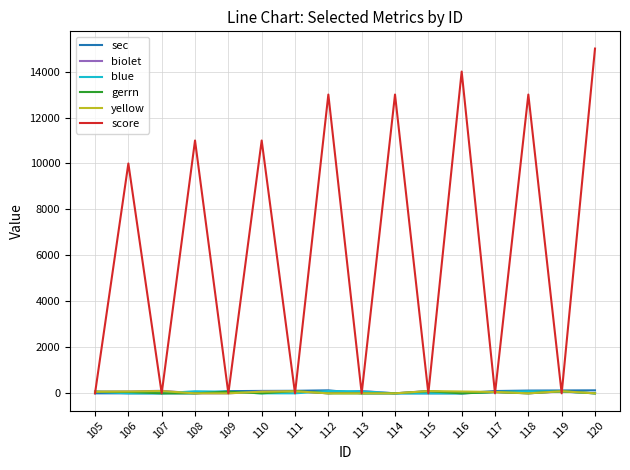

After their last crossing, which series has the higher values: sec or yellow?

sec